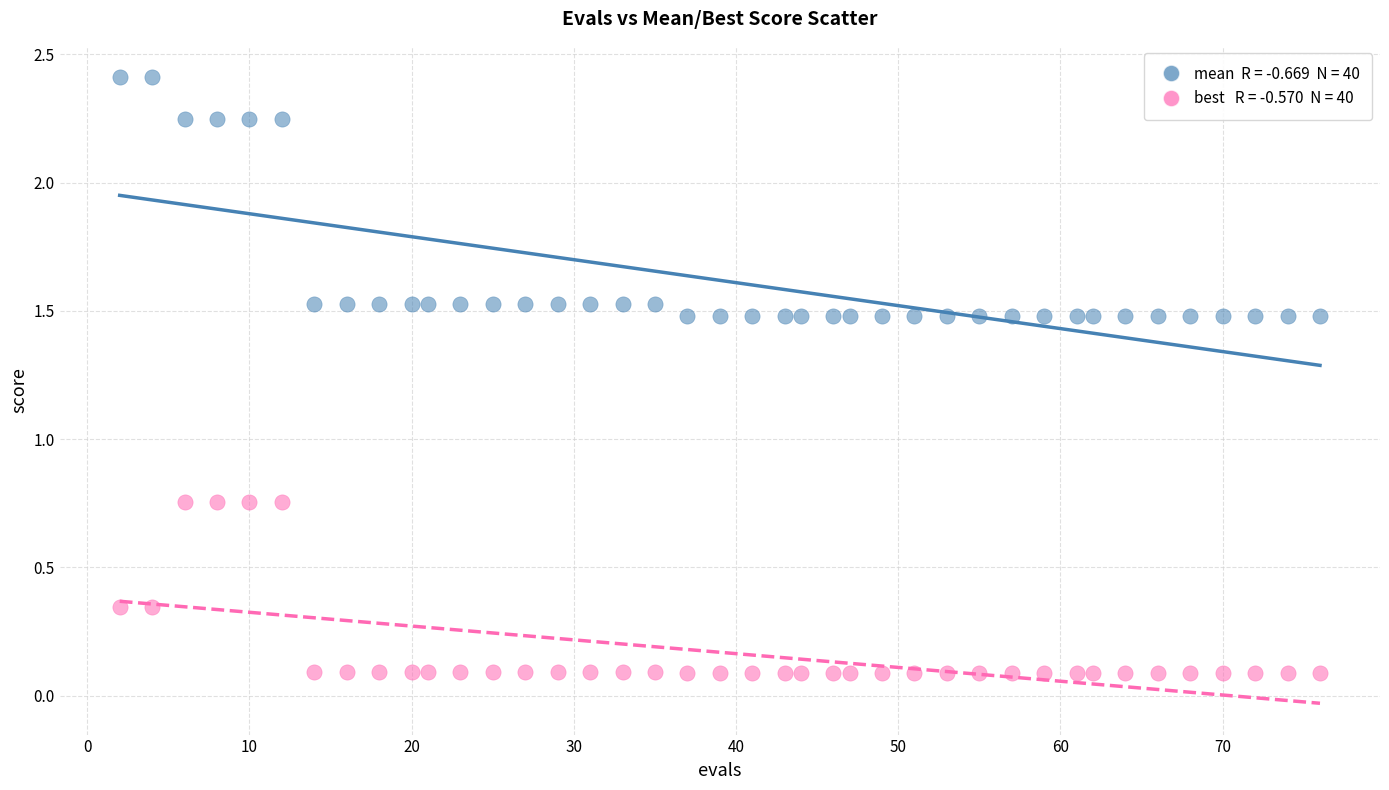

Across all data points, what is the range of Y values (max minus min)?

2.3